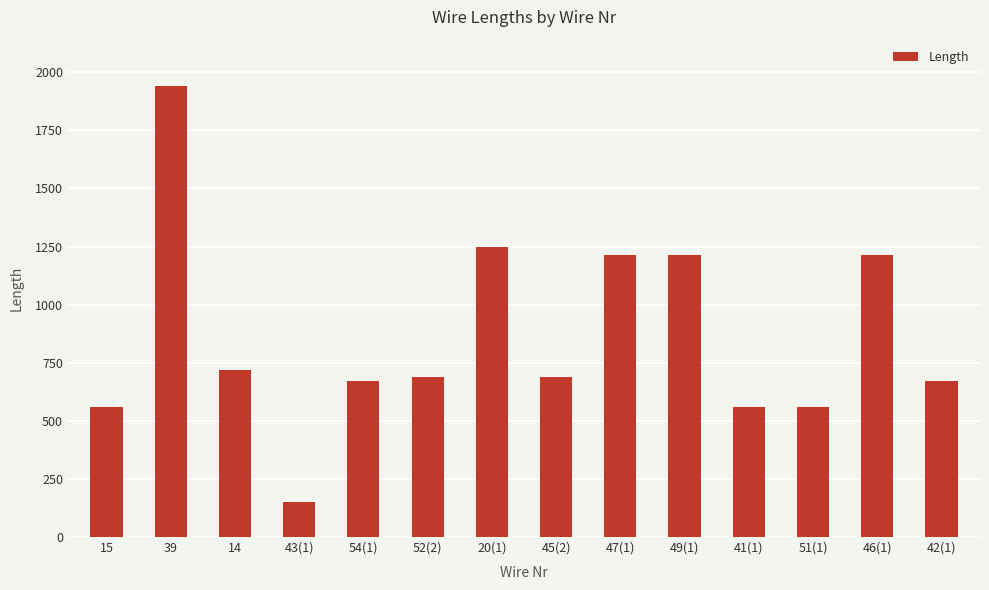

How many data points are less than 687?

6